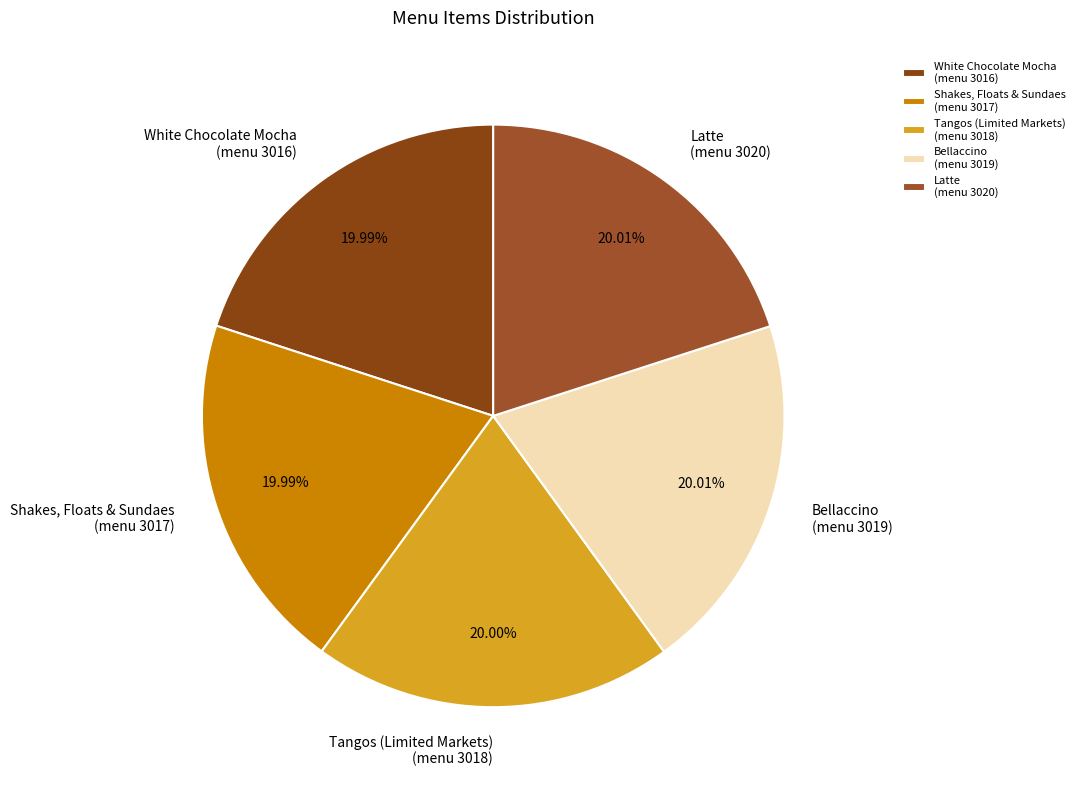

Approximately how many times larger is the value at Bellaccino (menu 3019) compared to Latte (menu 3020)?

1.0